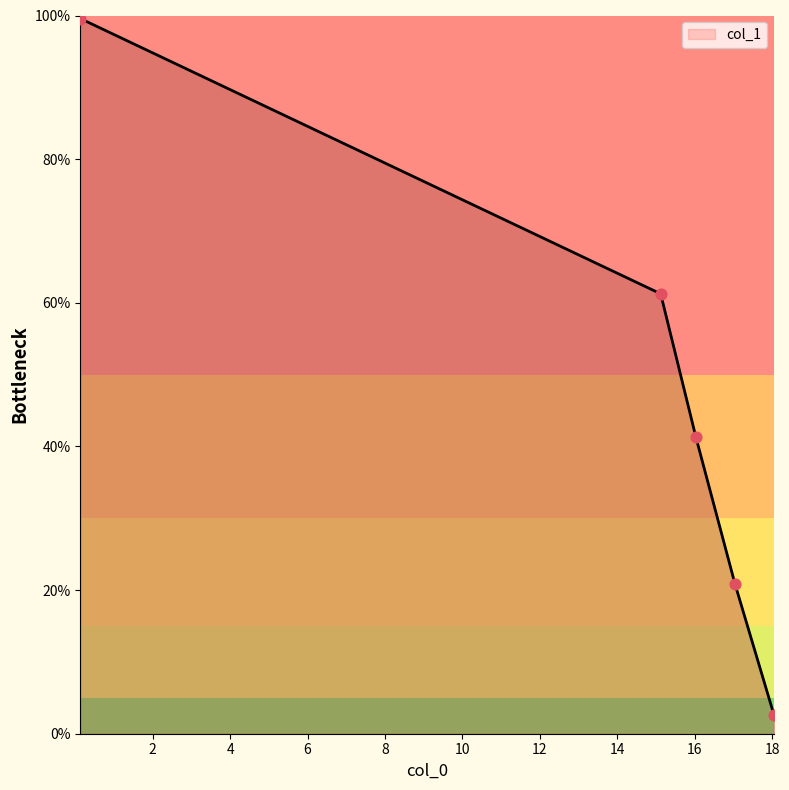

What is the average value?

45.1